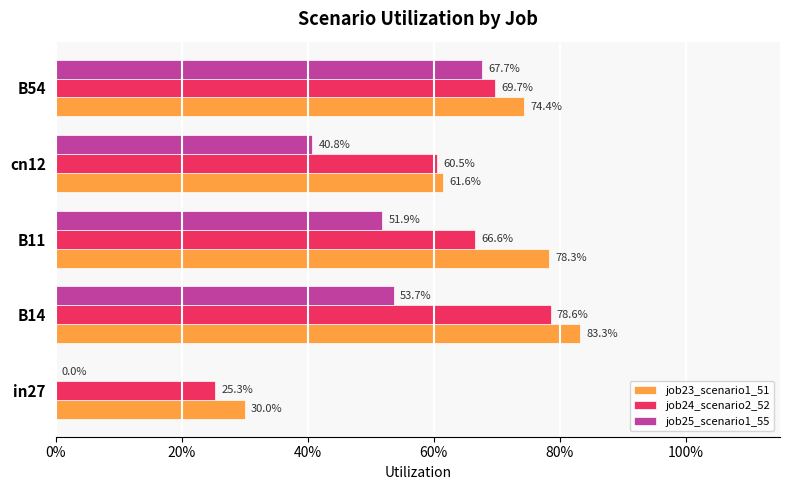

What is the value of the job24_scenario2_52 bar at the 5th from the left?

0.7